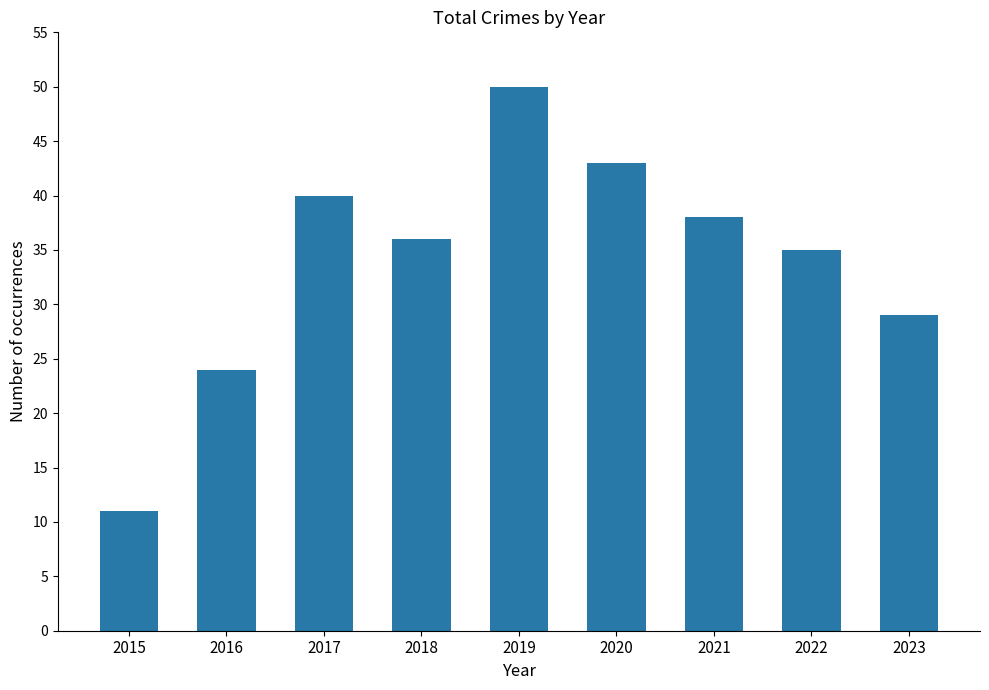

True or false: the data shows 36 at 2018.

True